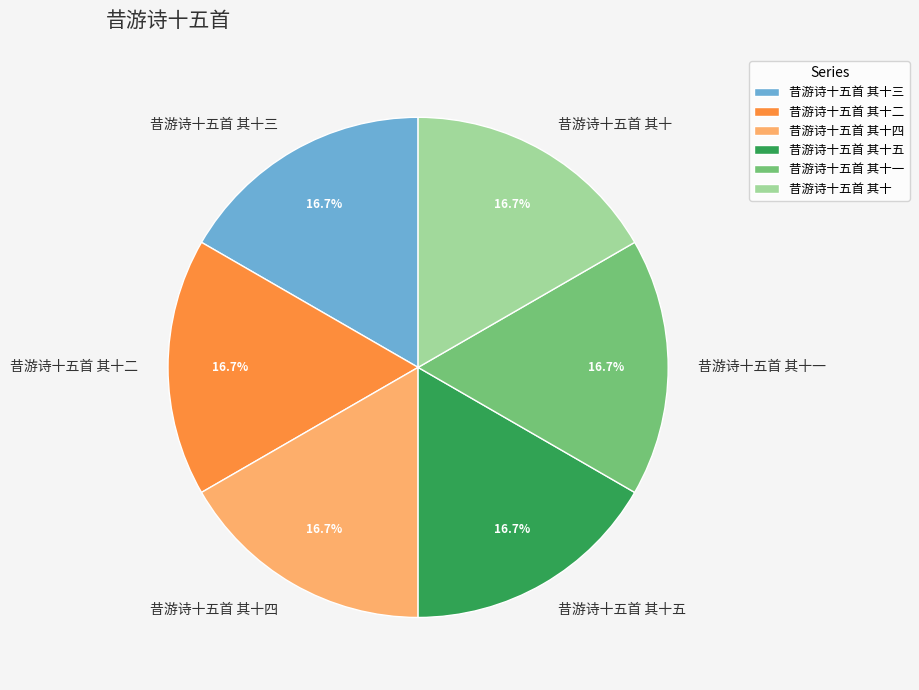

Does any single category account for the majority?

No